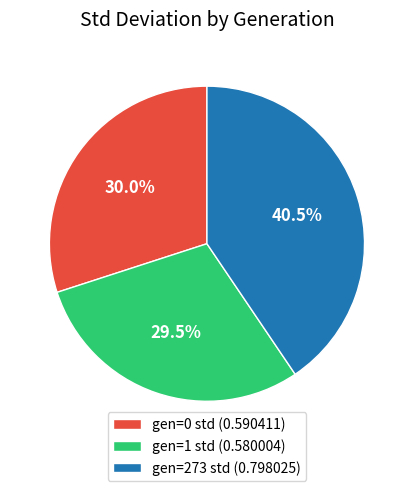

Count the number of slices in the pie.

3